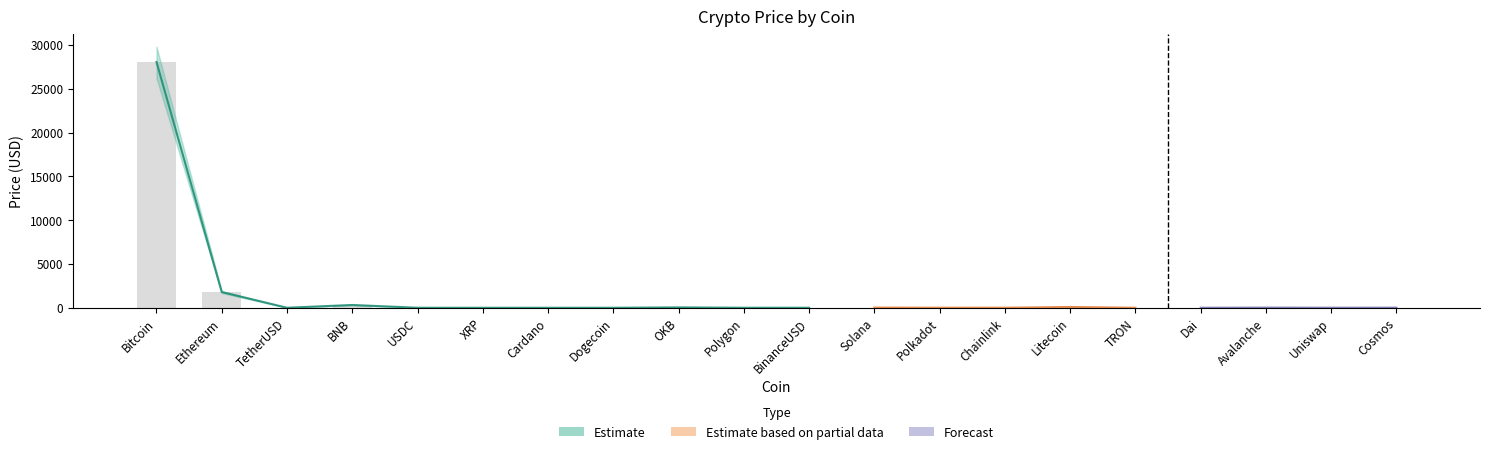

True or false: Price_upper has a value of 0.2 at XRP.

False